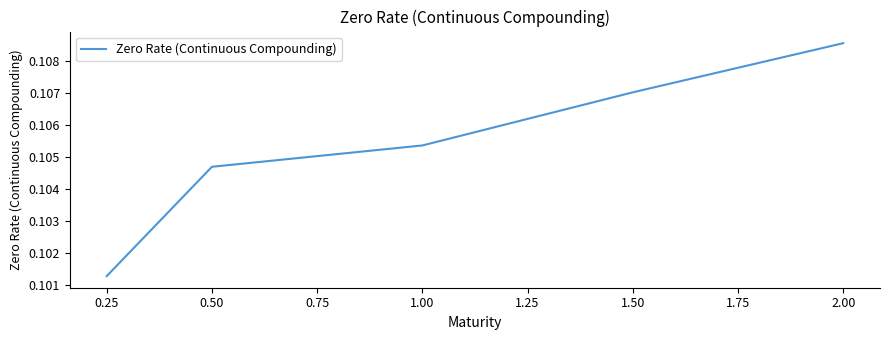

List the labels in order of value, smallest first.

0.25, 0.50, 1.00, 1.50, 2.00